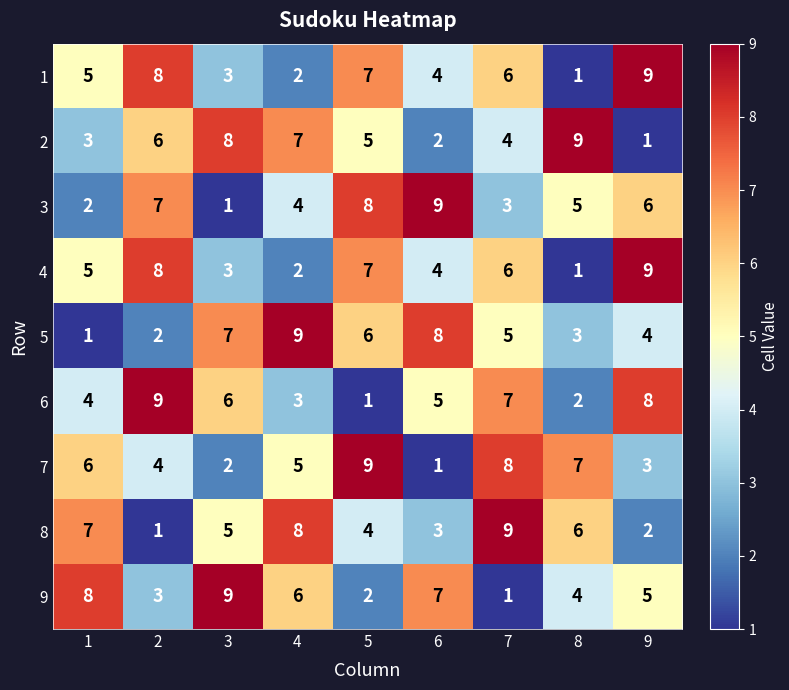

What is the sum of all 5 values?

45